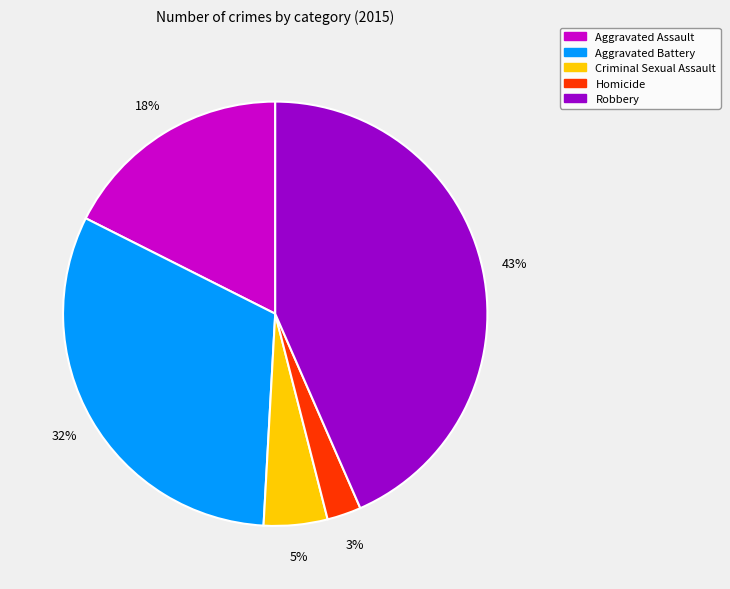

To the nearest percent, what portion does Robbery represent?

43%